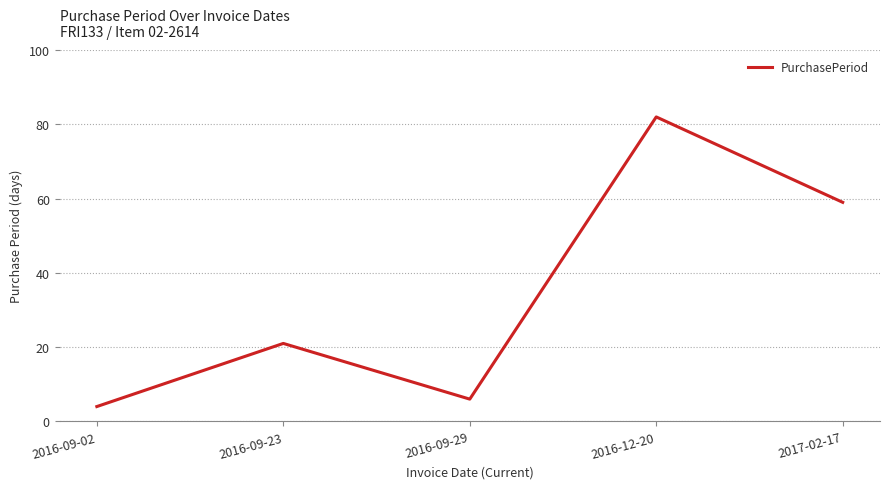

Rank the categories by value from highest to lowest.

2016-12-20, 2017-02-17, 2016-09-23, 2016-09-29, 2016-09-02